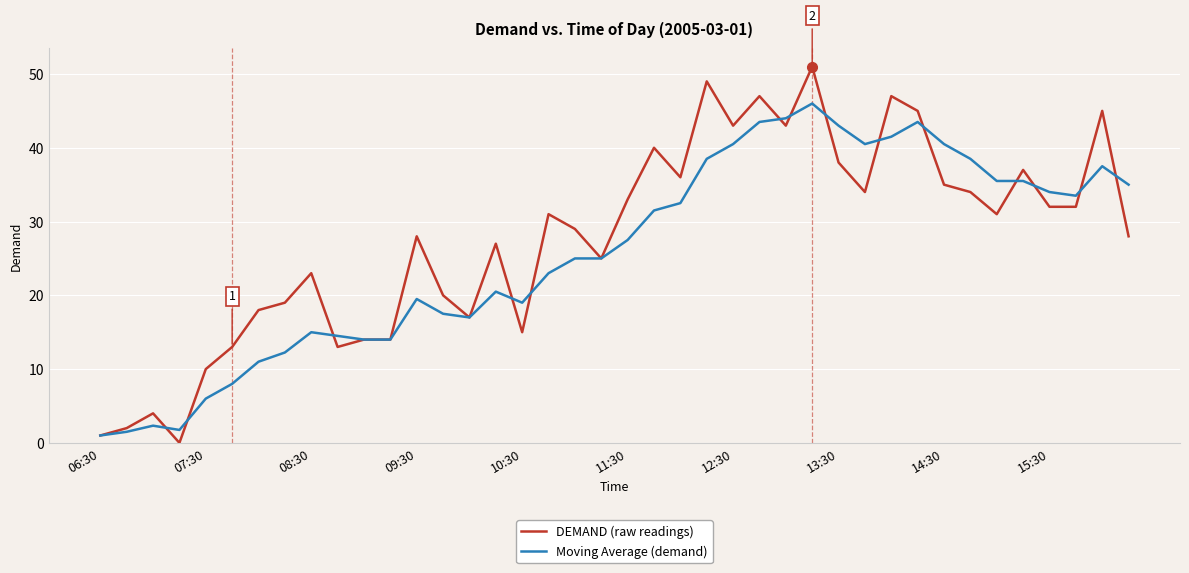

What is the greatest value displayed?

51.0